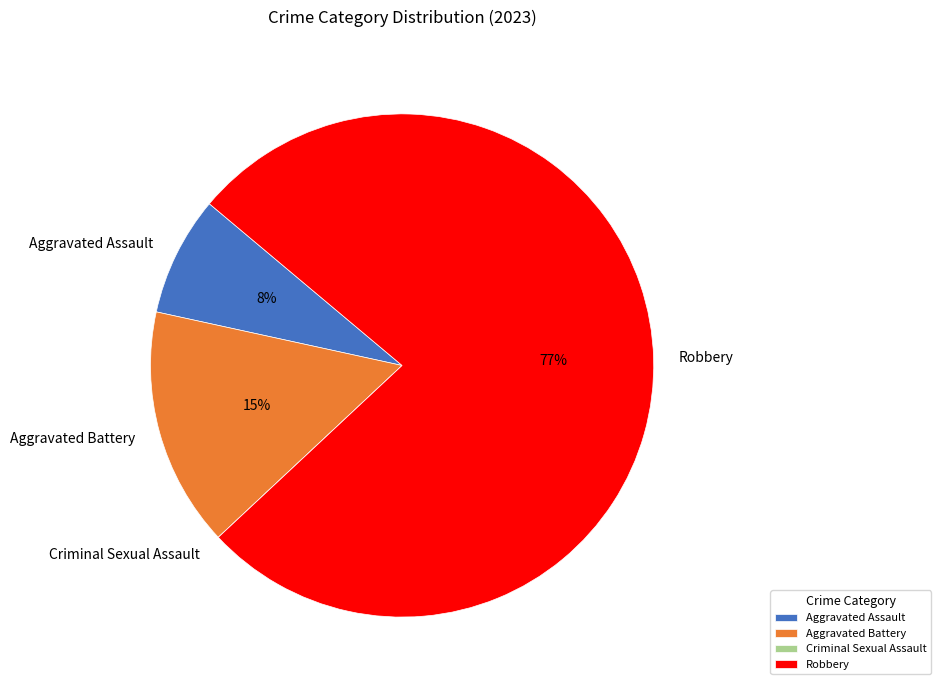

To the nearest percent, what portion does Robbery represent?

77%